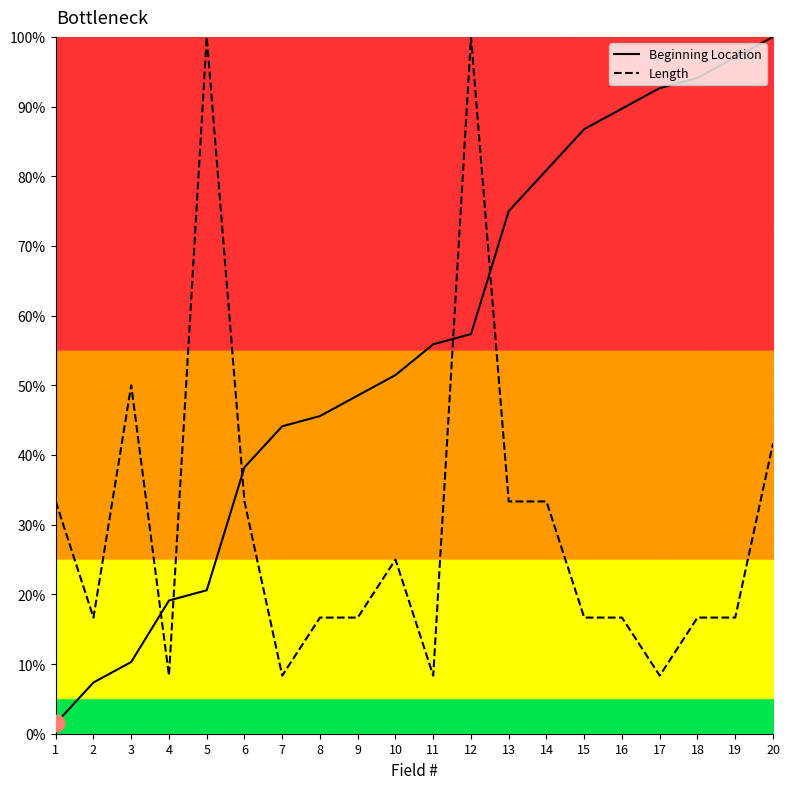

True or false: Length and Beginning Location intersect in this chart.

True